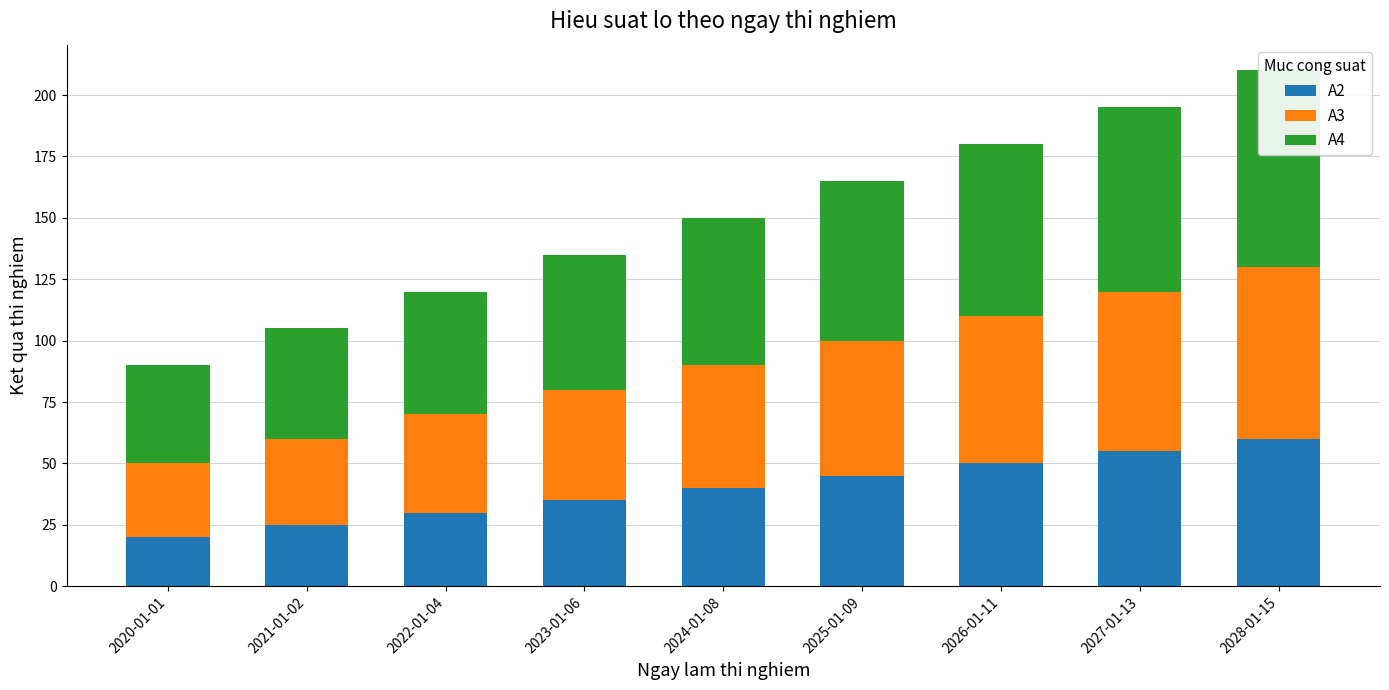

Rank the series at 2023-01-06 from lowest to highest value.

A2, A3, A4